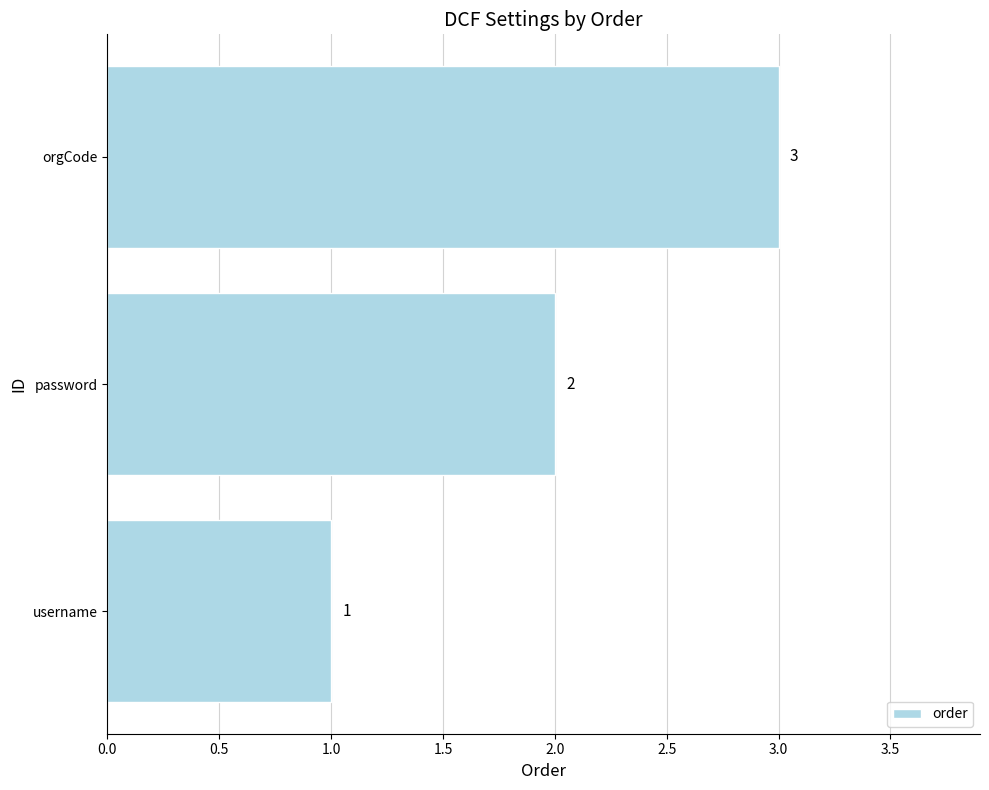

Rank the categories by value from lowest to highest.

username, password, orgCode